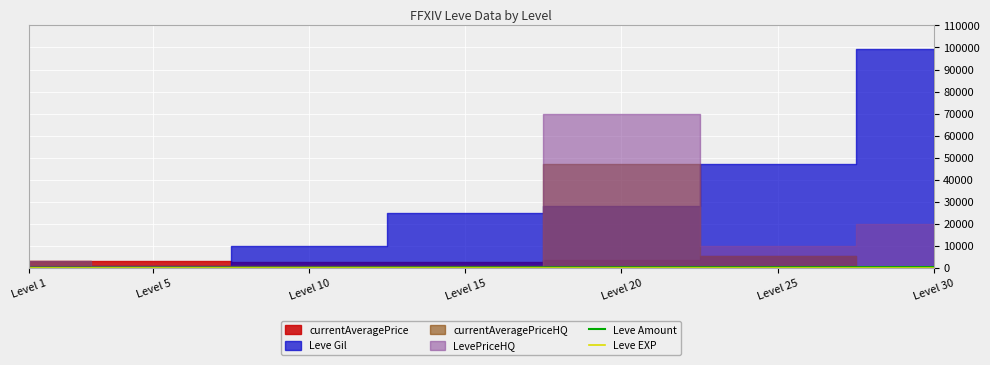

What is the minimum value shown in the chart?

1